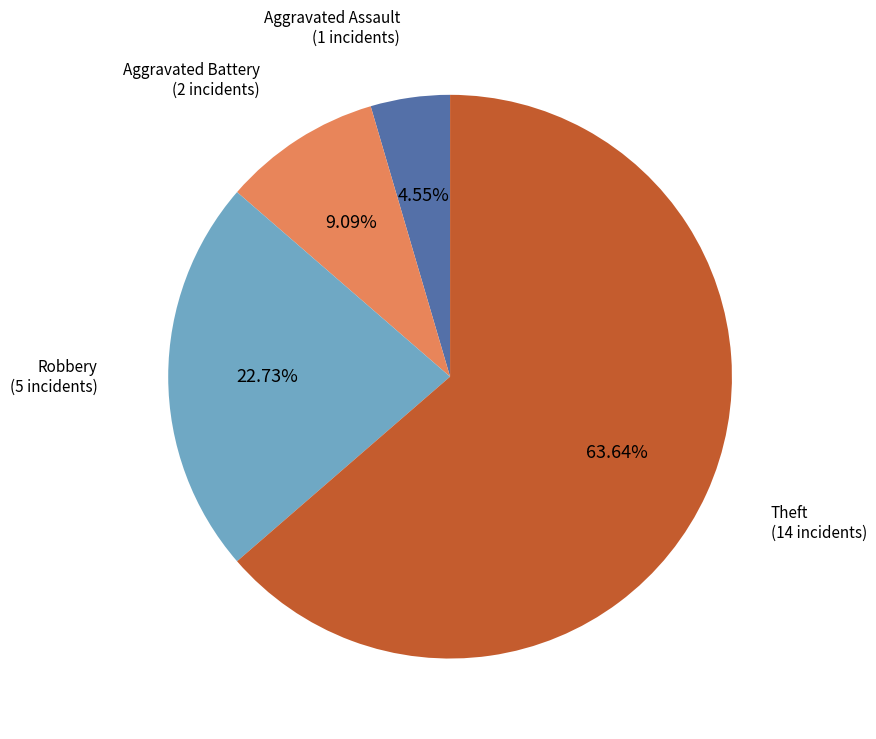

How many slices are in this pie chart?

4